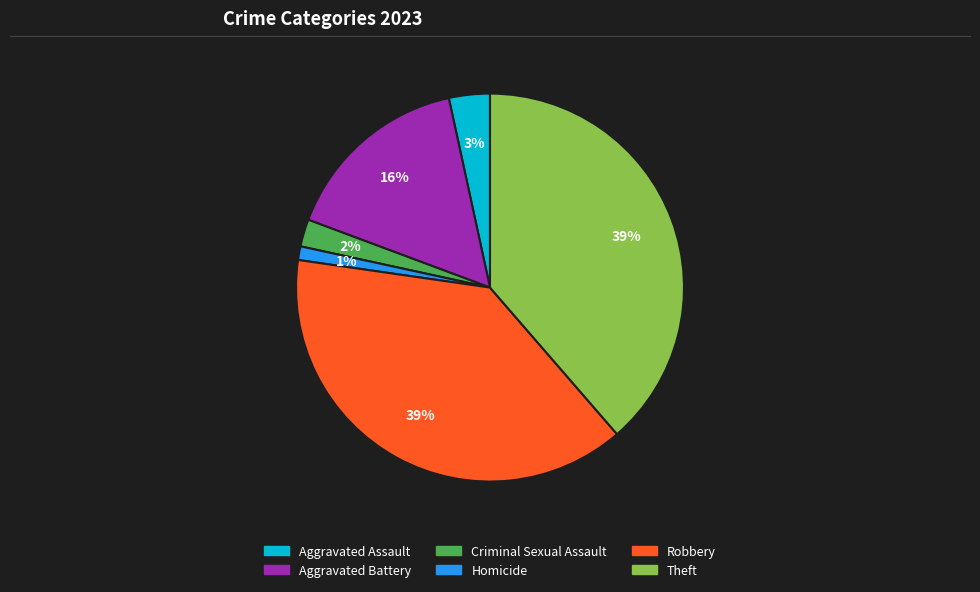

Which has a higher value, Criminal Sexual Assault or Homicide?

Criminal Sexual Assault